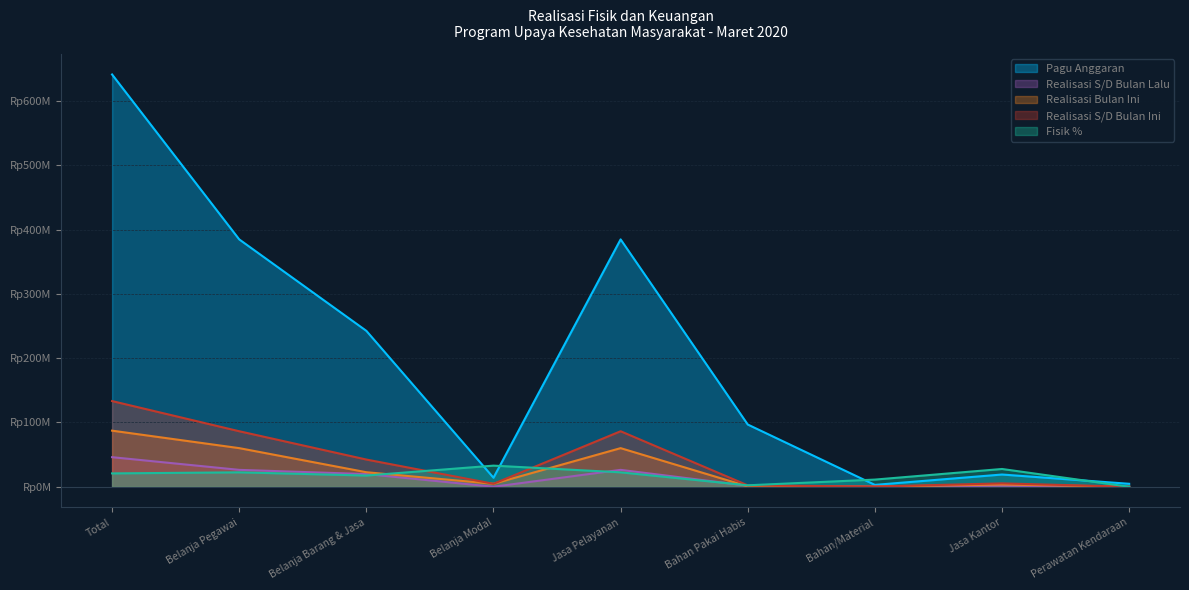

The value of Realisasi Bulan Ini at Perawatan Kendaraan is -42900899. True or false?

False